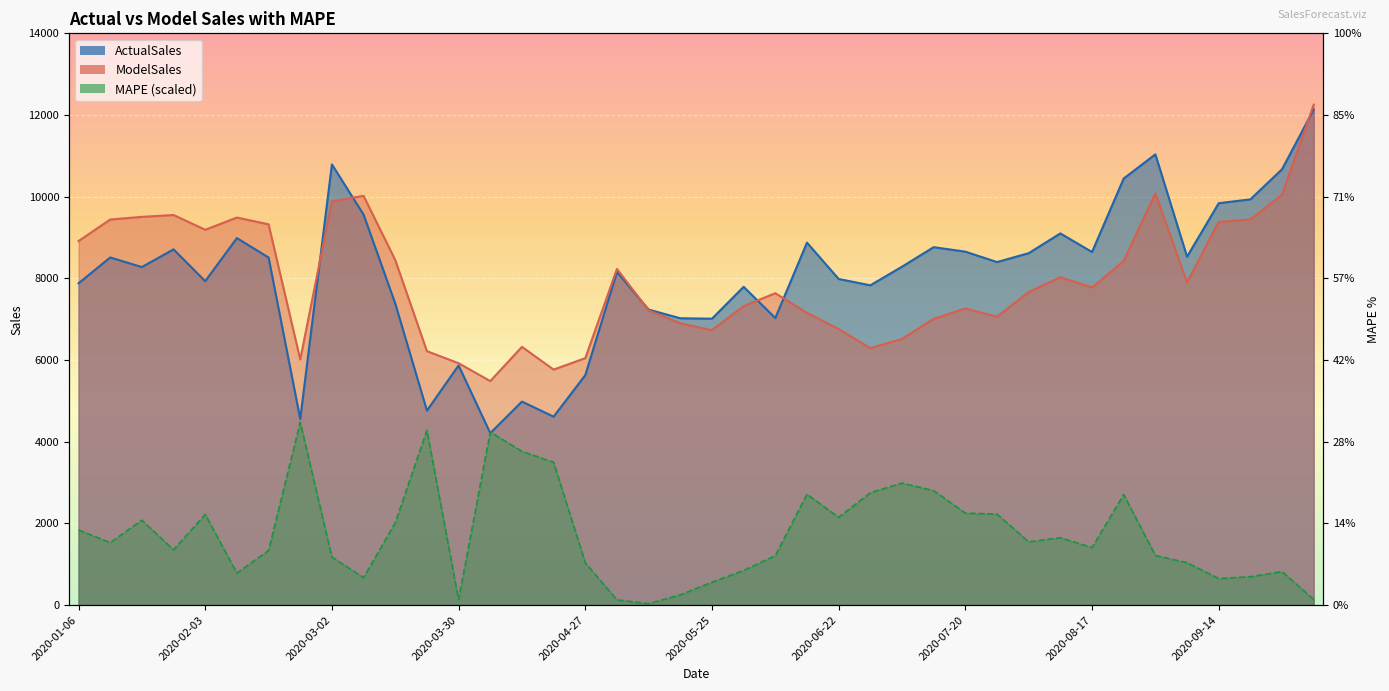

What is the difference between the ModelSales values at 2020-01-13 and 2020-03-16?

993.1